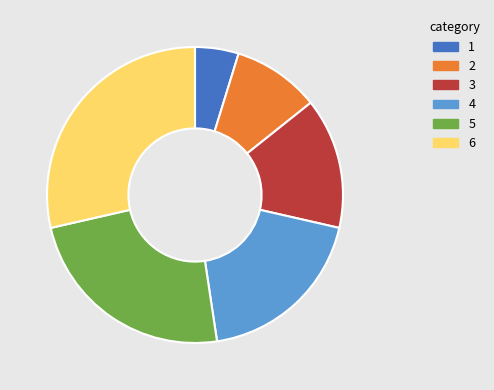

Is there any slice that represents more than half of the pie?

No